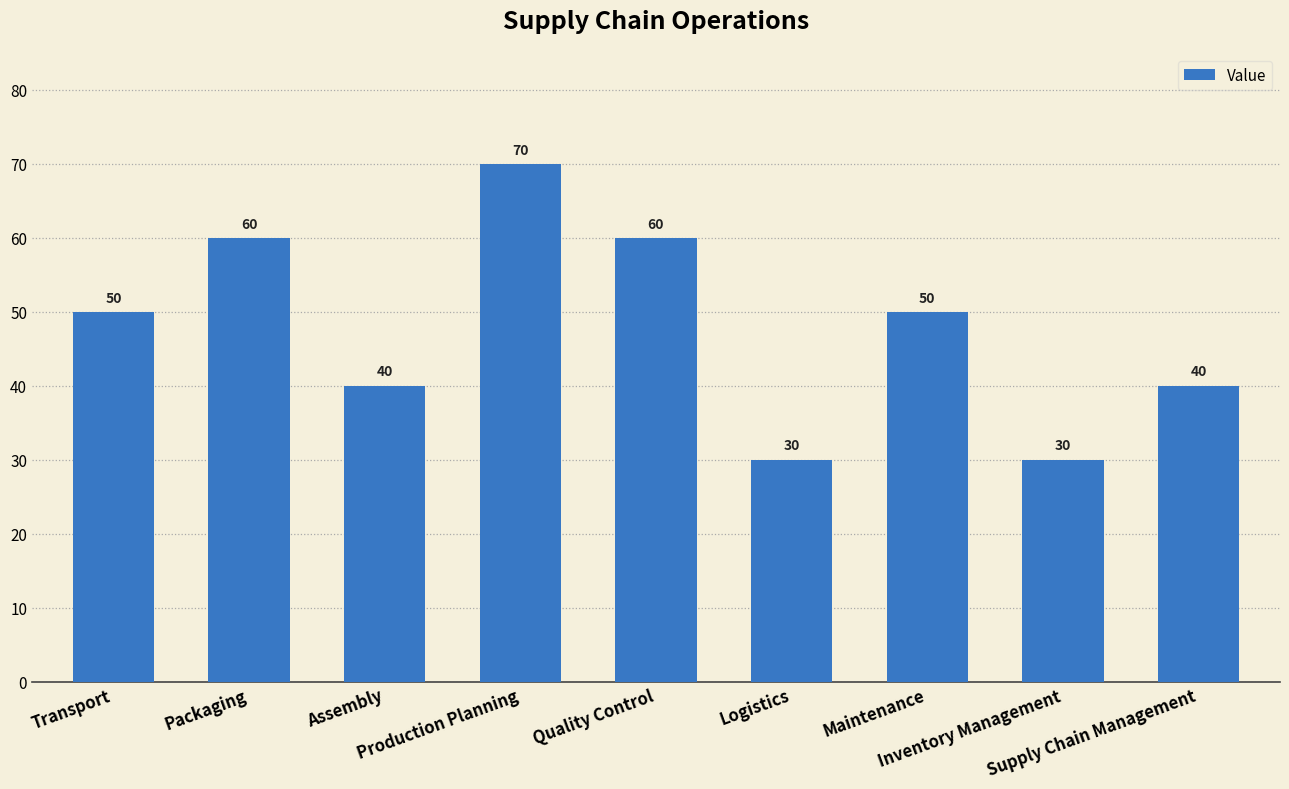

Reading left to right, list all the values displayed in this chart.

Transport=50	Packaging=60	Assembly=40	Production Planning=70	Quality Control=60	Logistics=30	Maintenance=50	Inventory Management=30	Supply Chain Management=40